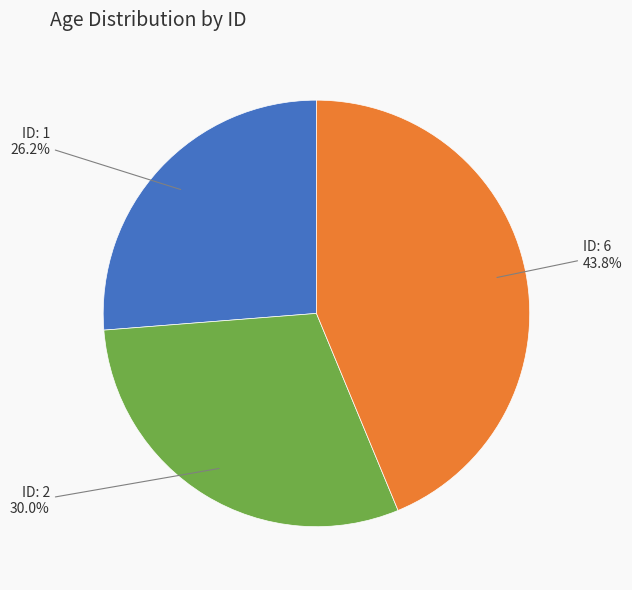

Is there any slice that represents more than half of the pie?

No